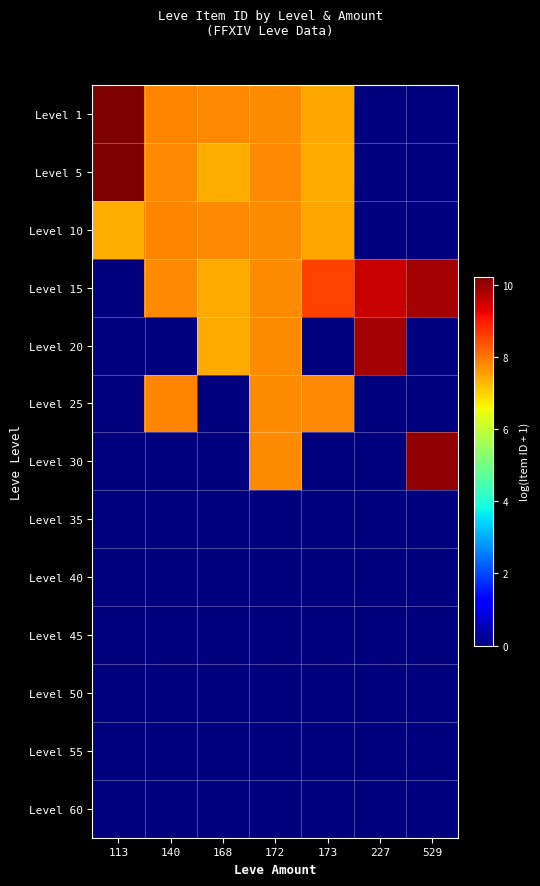

Reading left to right, extract all data points from this chart.

Level 1: 113=10.2	140=7.8	168=7.8	172=7.8	173=7.5	227=0.0	529=0.0
Level 5: 113=10.2	140=7.8	168=7.4	172=7.8	173=7.4	227=0.0	529=0.0
Level 10: 113=7.4	140=7.8	168=7.8	172=7.8	173=7.5	227=0.0	529=0.0
Level 15: 113=0.0	140=7.8	168=7.4	172=7.8	173=8.5	227=9.6	529=9.9
Level 20: 113=0.0	140=0.0	168=7.4	172=7.7	173=0.0	227=9.9	529=0.0
Level 25: 113=0.0	140=7.8	168=0.0	172=7.7	173=7.8	227=0.0	529=0.0
Level 30: 113=0.0	140=0.0	168=0.0	172=7.8	173=0.0	227=0.0	529=10.0
Level 35: 113=0.0	140=0.0	168=0.0	172=0.0	173=0.0	227=0.0	529=0.0
Level 40: 113=0.0	140=0.0	168=0.0	172=0.0	173=0.0	227=0.0	529=0.0
Level 45: 113=0.0	140=0.0	168=0.0	172=0.0	173=0.0	227=0.0	529=0.0
Level 50: 113=0.0	140=0.0	168=0.0	172=0.0	173=0.0	227=0.0	529=0.0
Level 55: 113=0.0	140=0.0	168=0.0	172=0.0	173=0.0	227=0.0	529=0.0
Level 60: 113=0.0	140=0.0	168=0.0	172=0.0	173=0.0	227=0.0	529=0.0